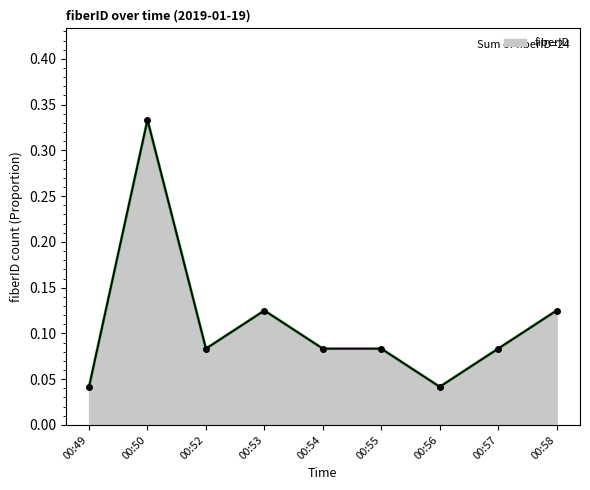

The chart shows a value of 0.2 at 00:50. True or false?

False